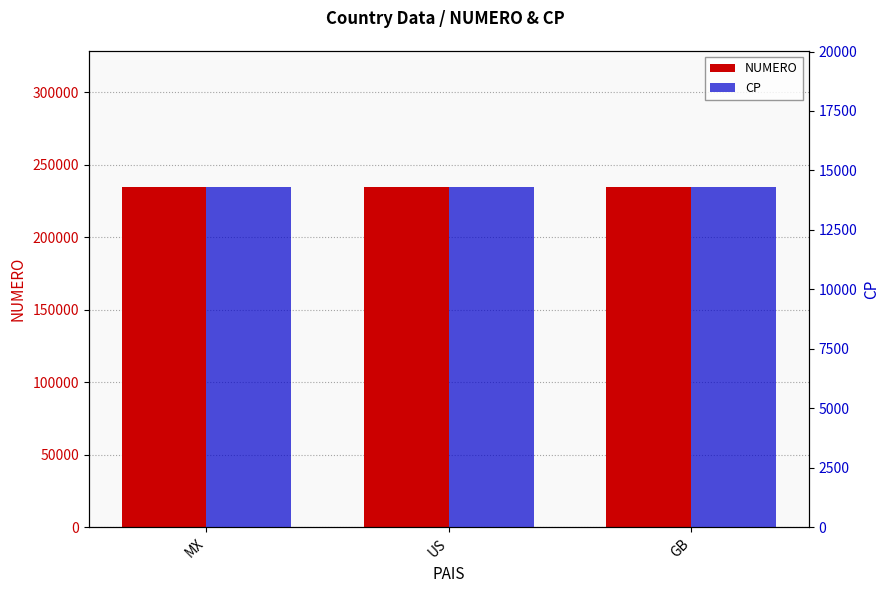

Which series has the largest range (max minus min)?

NUMERO